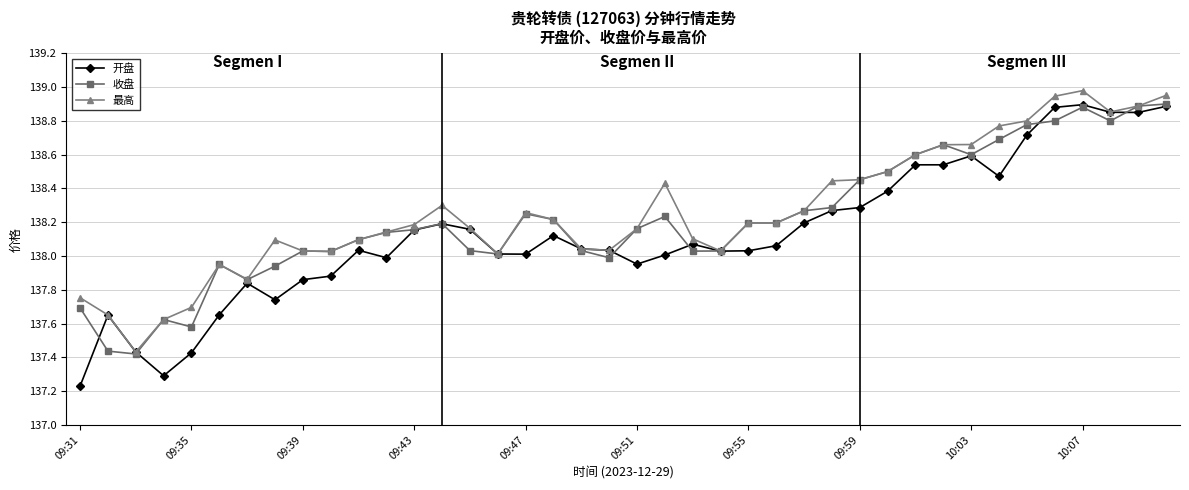

Which series has the largest range (max minus min)?

开盘